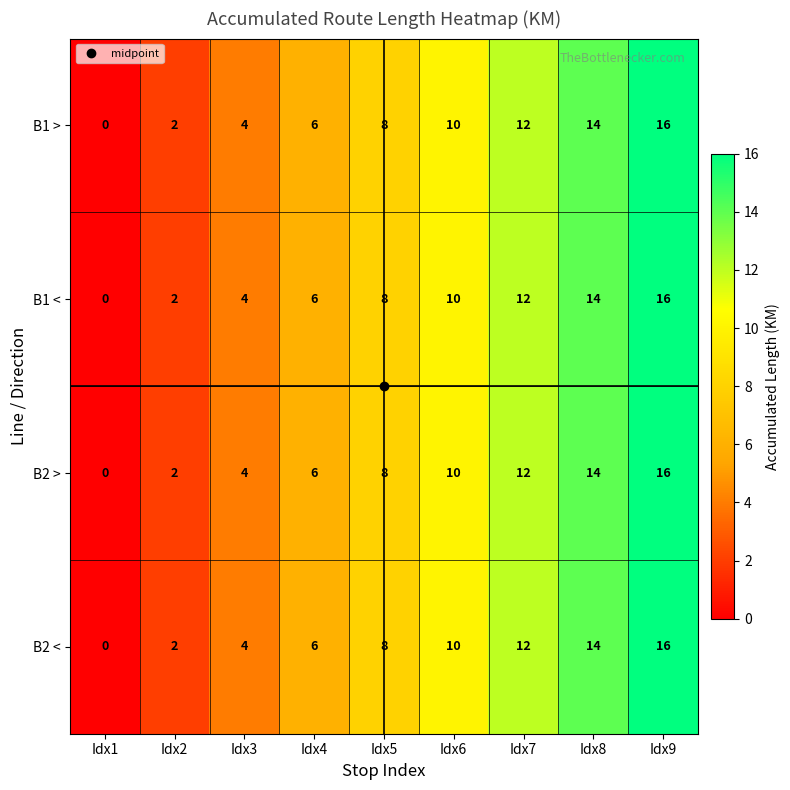

What is the difference between the B1 > values at Idx2 and Idx6?

8